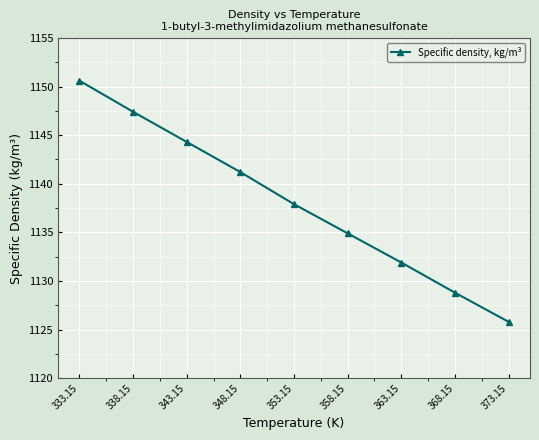

Is this an area chart (filled region under the line)?

No